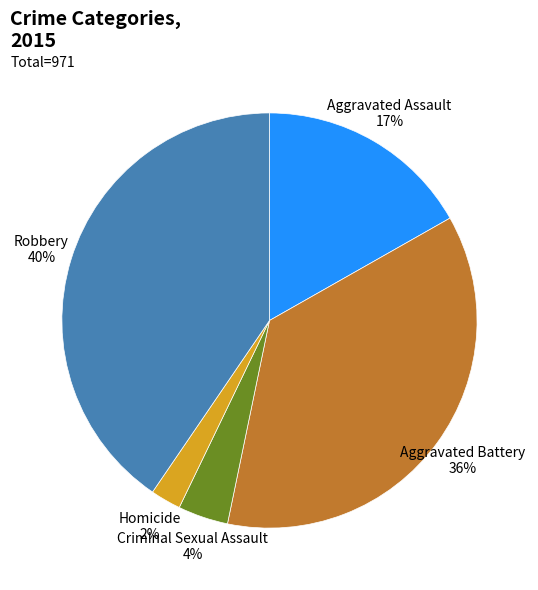

Is it true that Aggravated Assault is 8% of the pie?

False